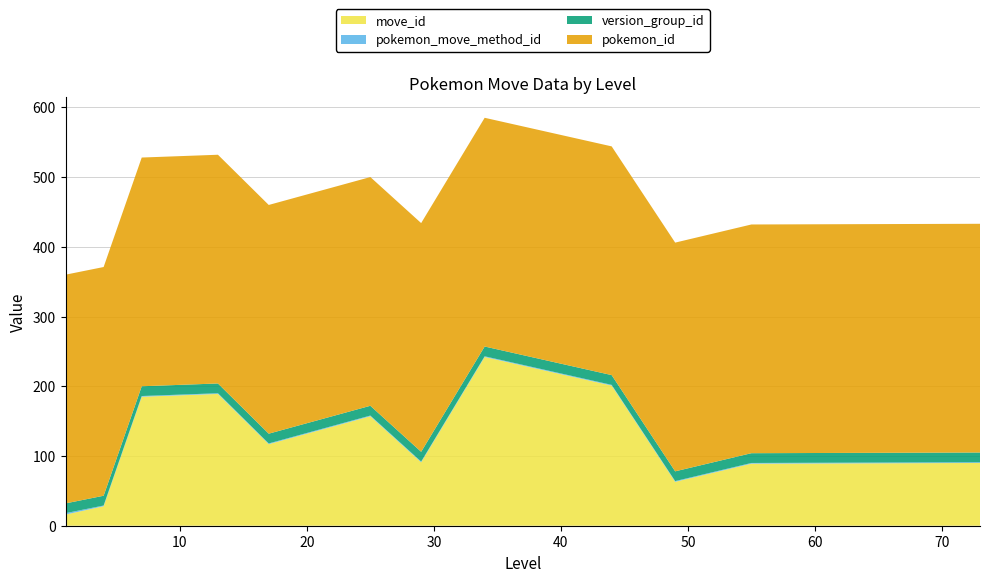

Reading right to left, extract all data points from this chart.

move_id: 90	89	63	201	242	91	157	117	189	185	28	16
pokemon_move_method_id: 1	1	1	1	1	1	1	1	1	1	1	2
version_group_id: 14	14	14	14	14	14	14	14	14	14	14	14
pokemon_id: 328	328	328	328	328	328	328	328	328	328	328	328